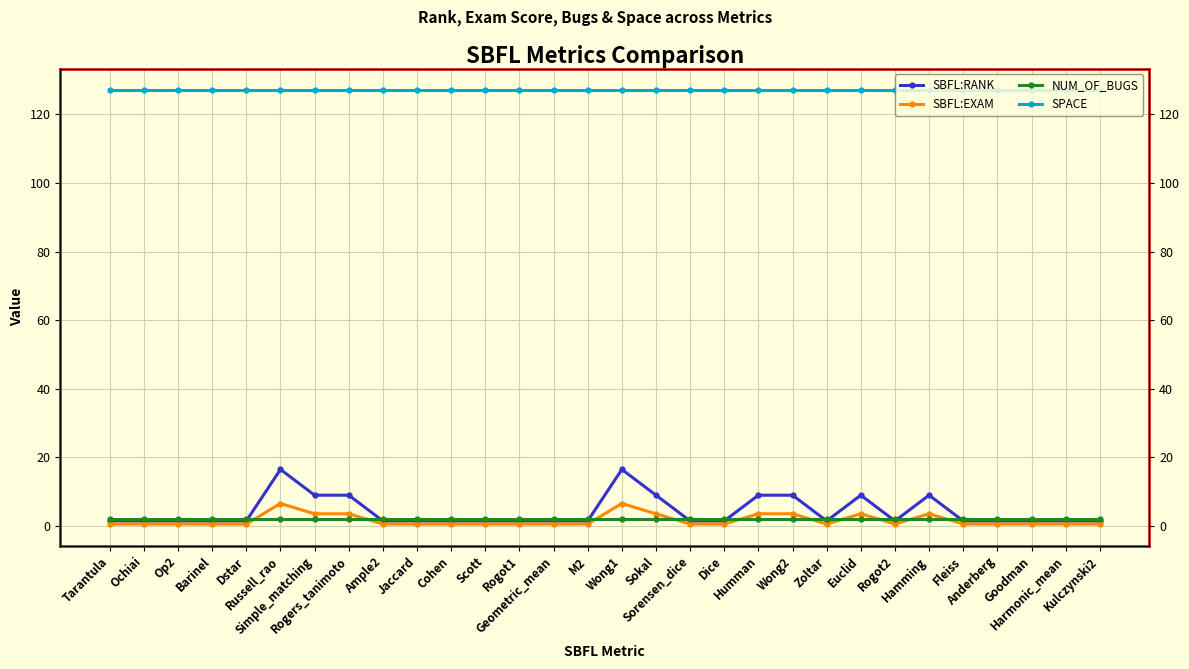

What is the average value of the NUM_OF_BUGS series?

2.0